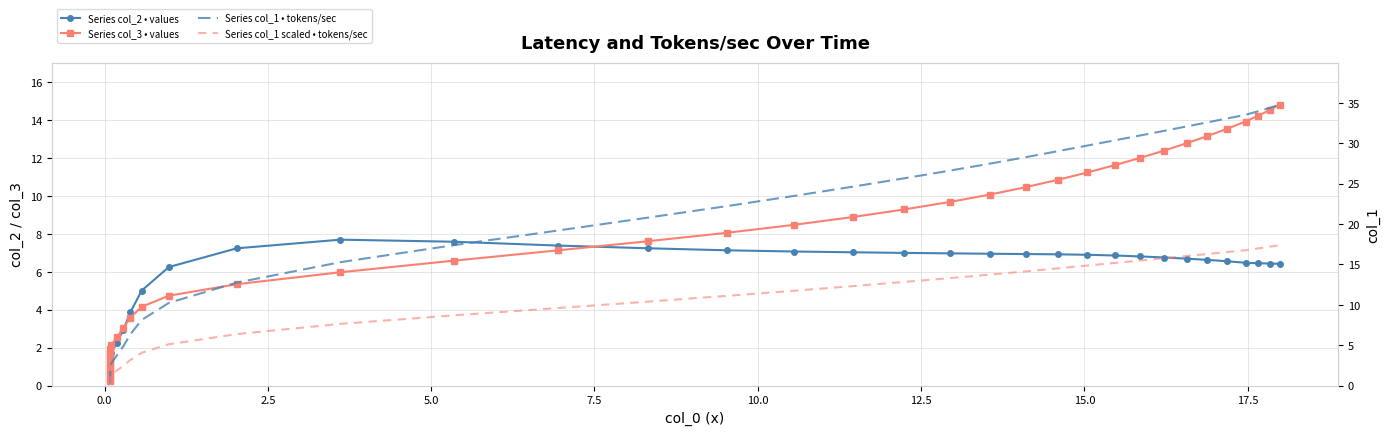

True or false: Series col_2 • values and Series col_1 • tokens/sec cross at least once.

True